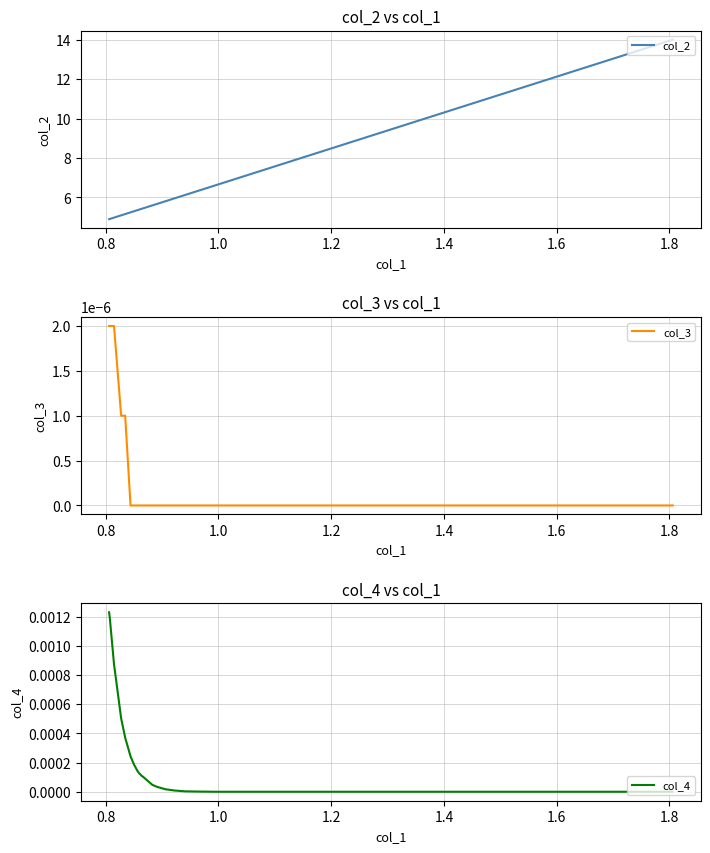

True or false: col_4 and col_3 intersect in this chart.

False